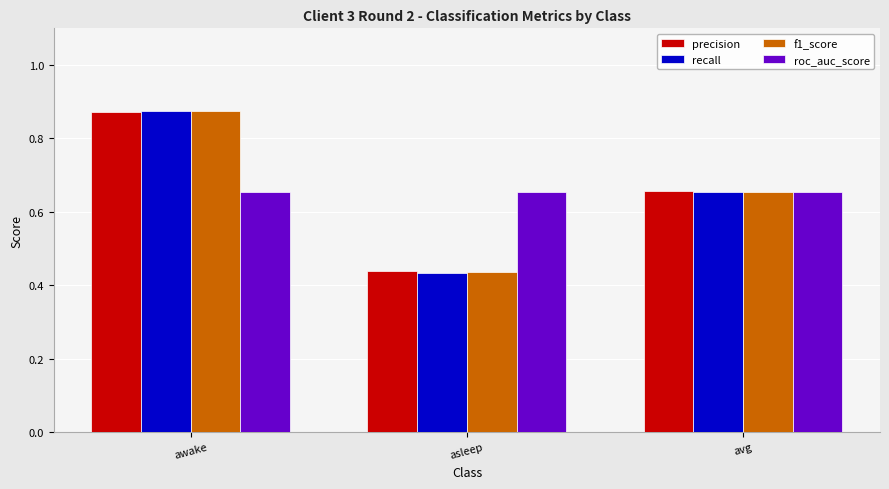

How many bars are there in each group?

4